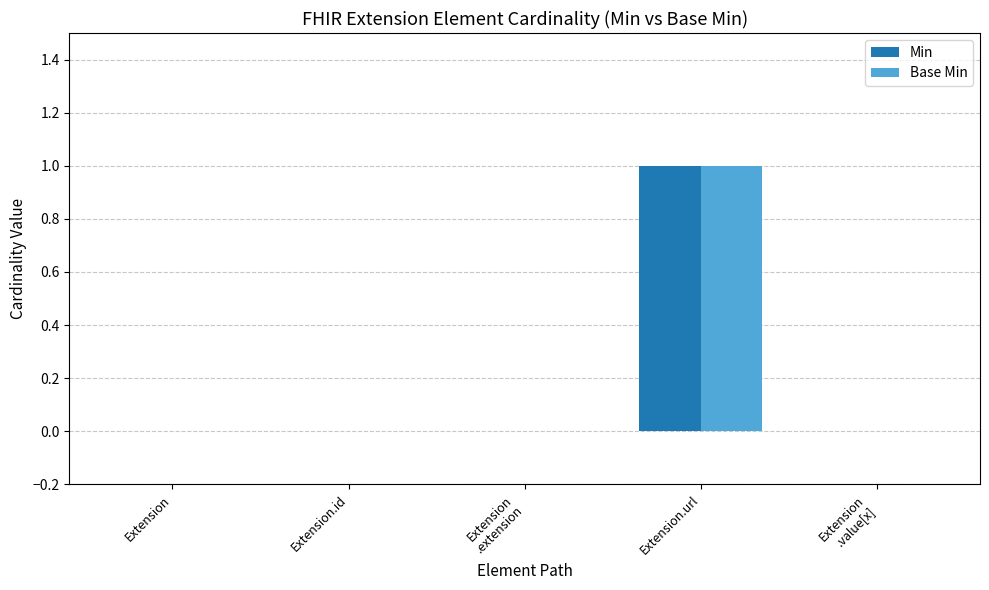

Which category has the highest value in the Min series?

Extension.url